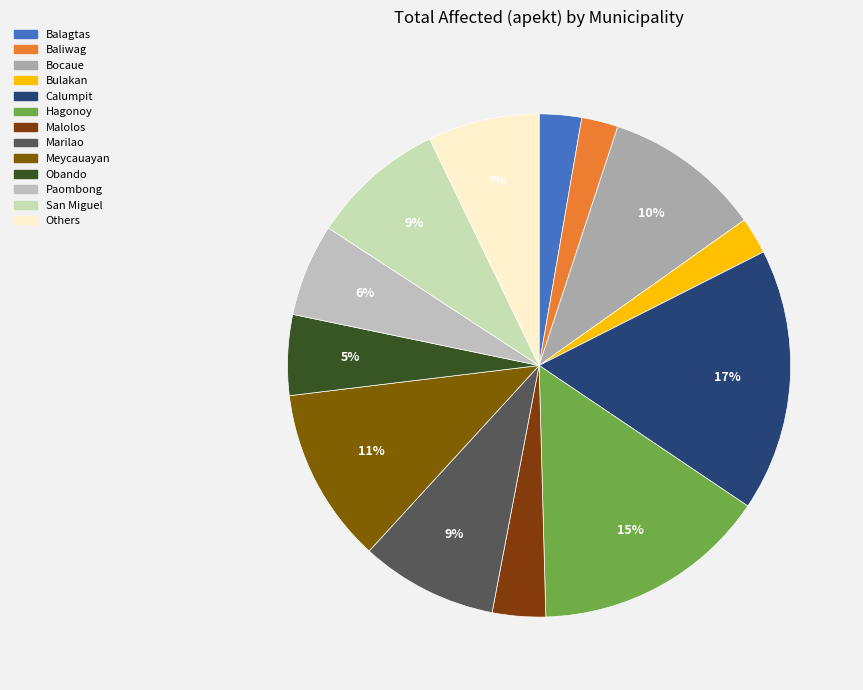

To the nearest percent, what portion does Marilao represent?

9%